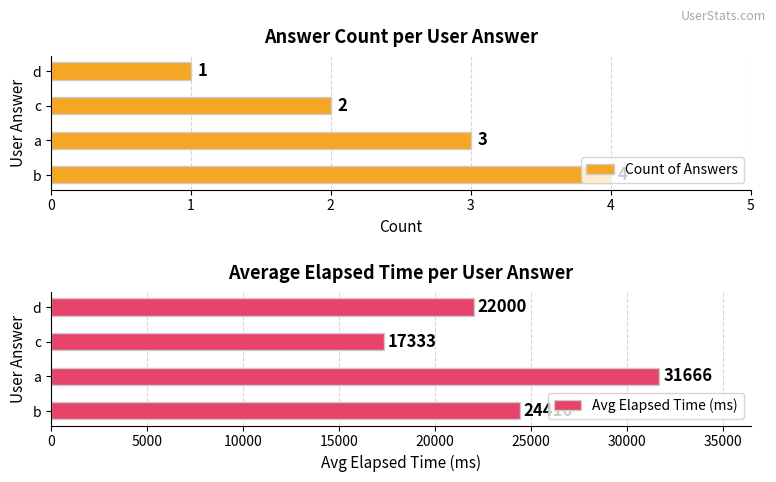

How many data points in Avg Elapsed Time (ms) are less than 24416?

2